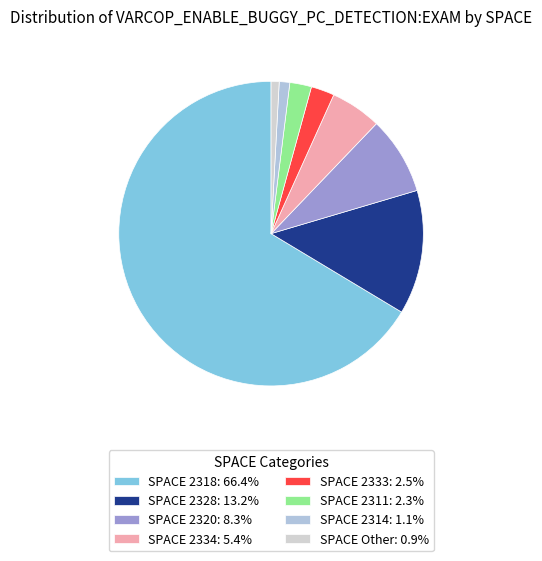

How many segments does this pie chart have?

8